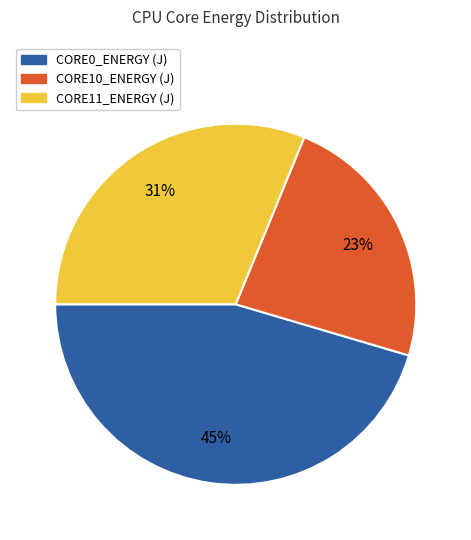

Rank the categories by value from highest to lowest.

CORE0_ENERGY (J), CORE11_ENERGY (J), CORE10_ENERGY (J)